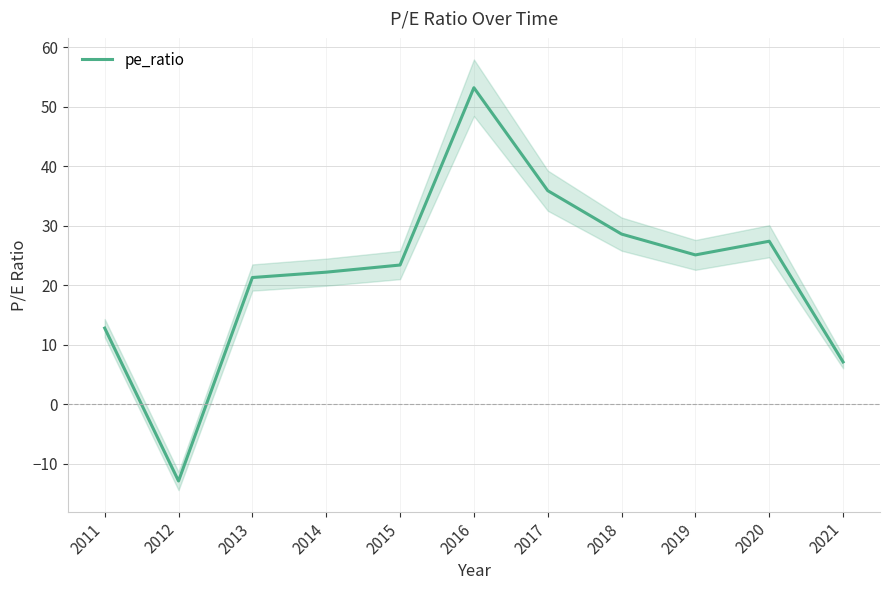

Reading left to right, list all the values displayed in this chart.

12.8	-12.9	21.3	22.2	23.4	53.2	35.9	28.6	25.1	27.4	7.1